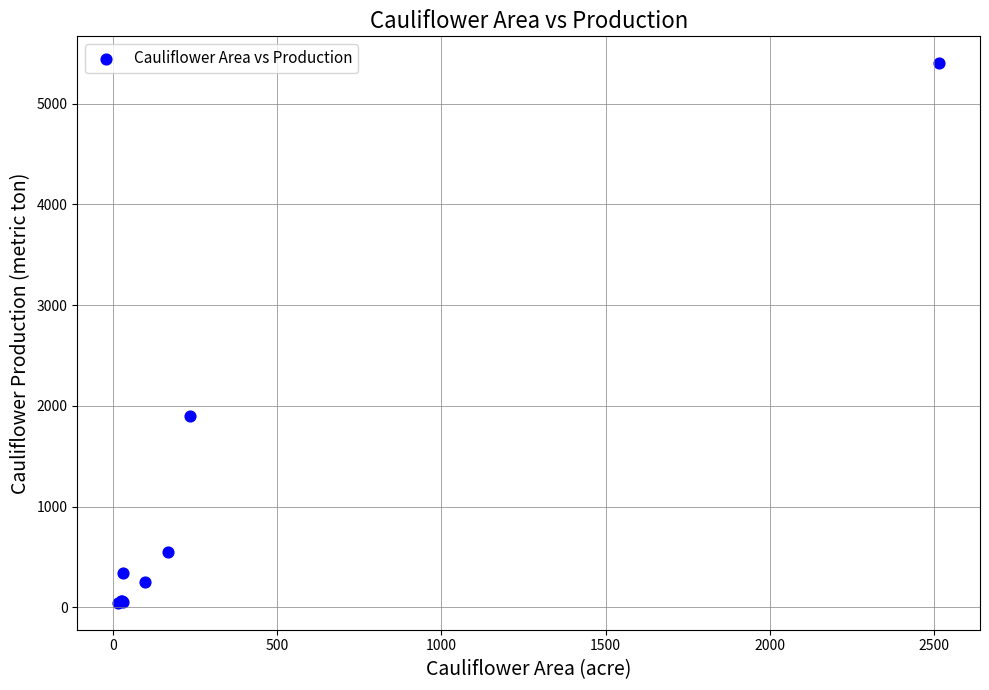

What Y value in the scatter plot is closest to 2723?

1900